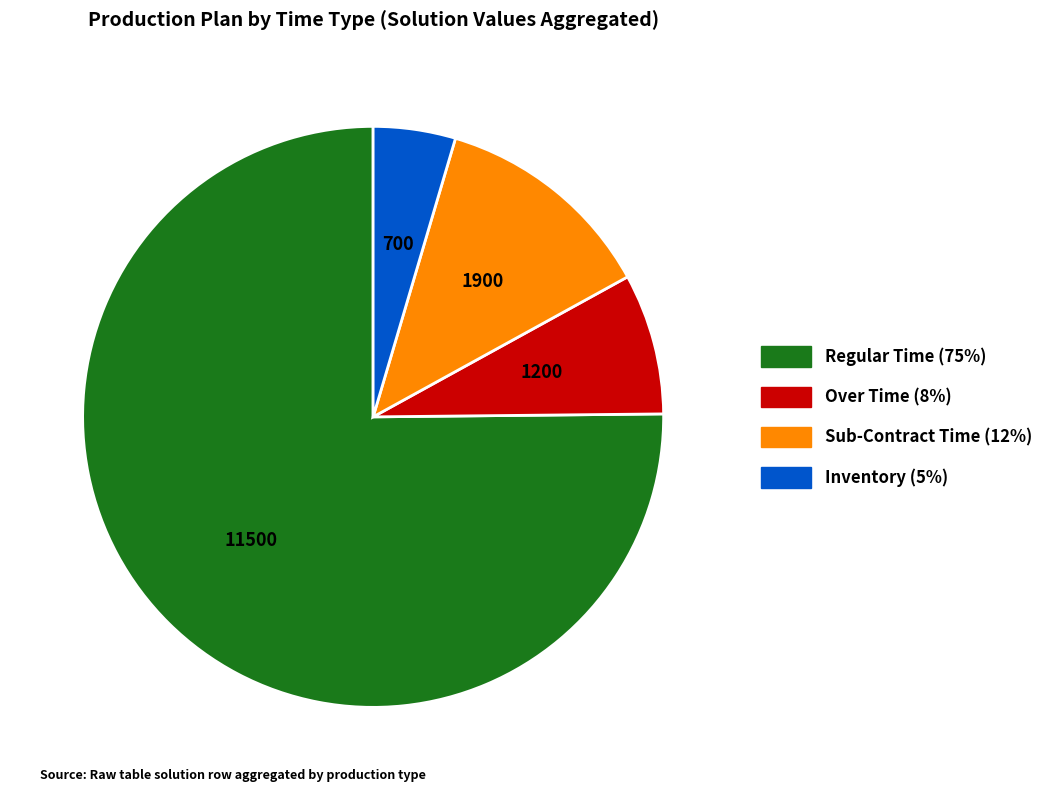

Does any single category account for the majority?

Yes